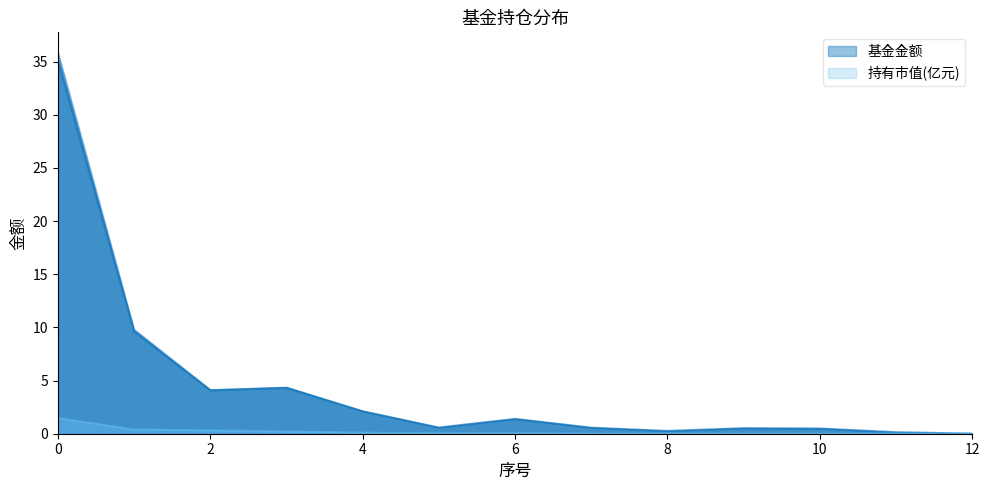

What is the value of the 持有市值(亿元) point at the 1st from the left?

1.5